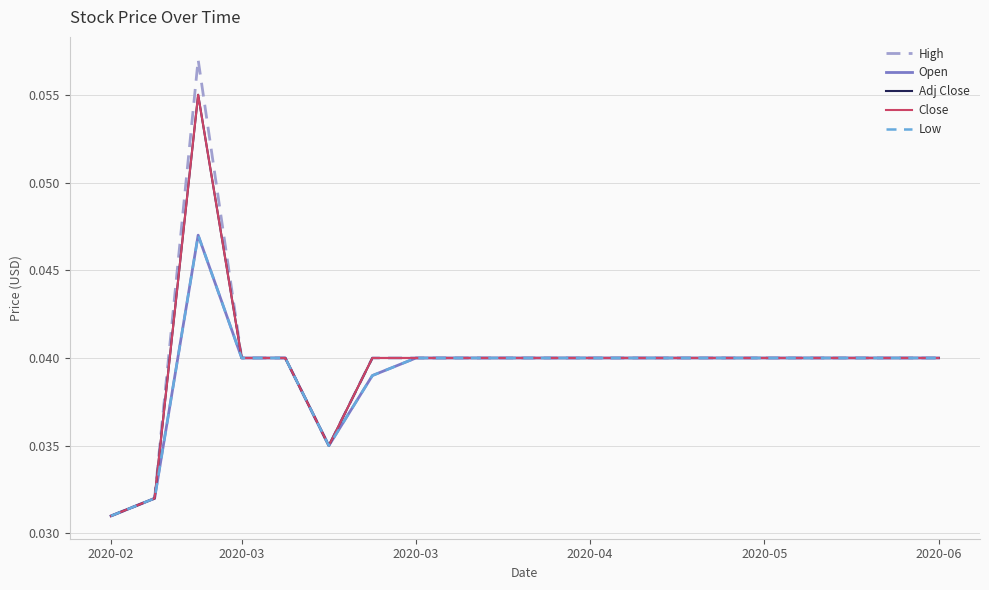

Does the chart have visible grid lines?

Yes